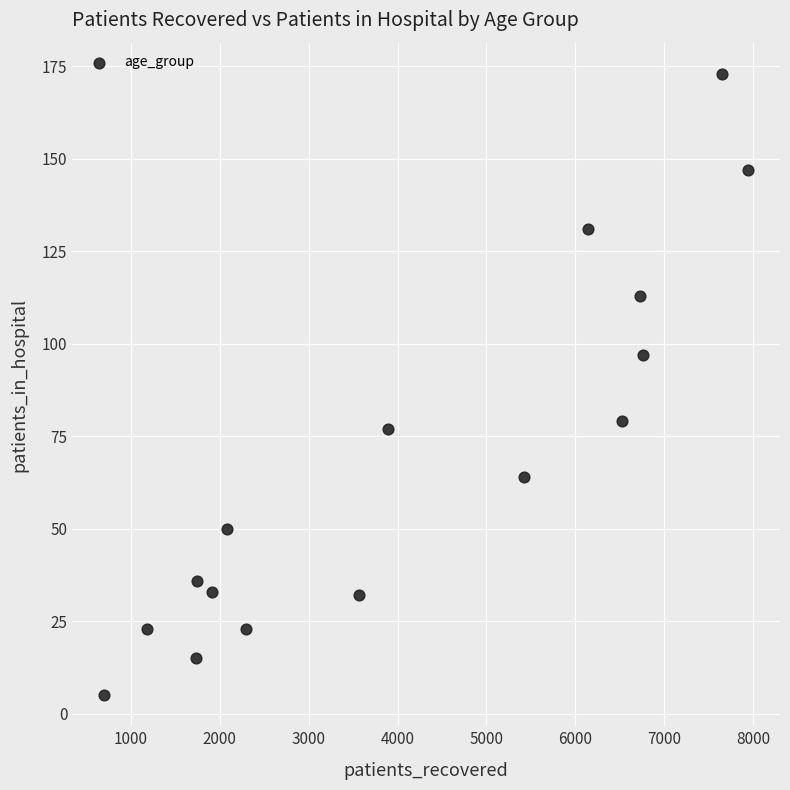

What is the range of Y values (max minus min)?

168